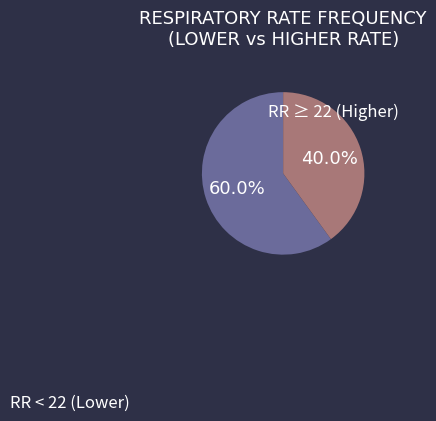

Is there any slice that represents more than half of the pie?

Yes